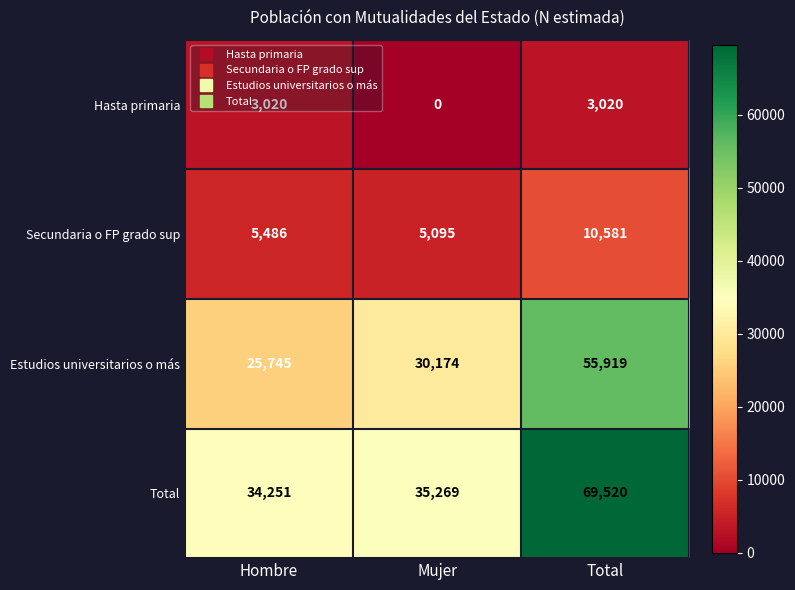

The Estudios universitarios o más series shows 15370 at Mujer. True or false?

False